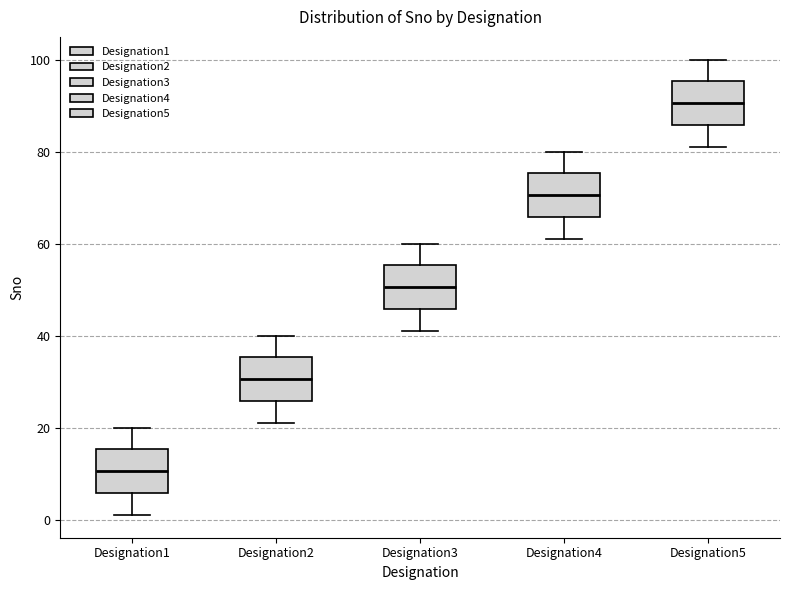

Where does the upper whisker of the box for Designation5 end on the y-axis? The values are not printed on the chart, so give them approximately, as read against the axis.

100